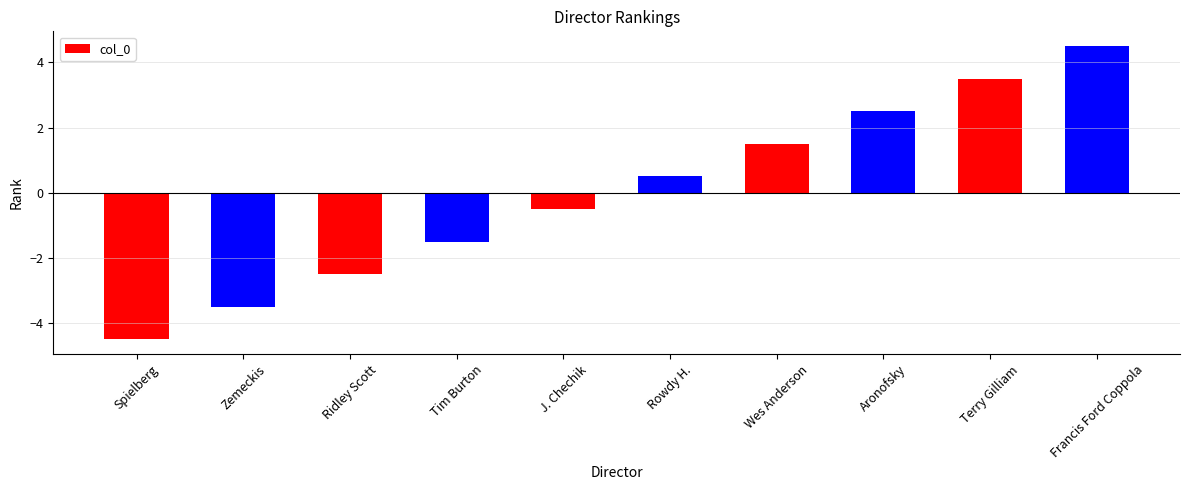

What is the change in value from Zemeckis to J. Chechik?

+3.0